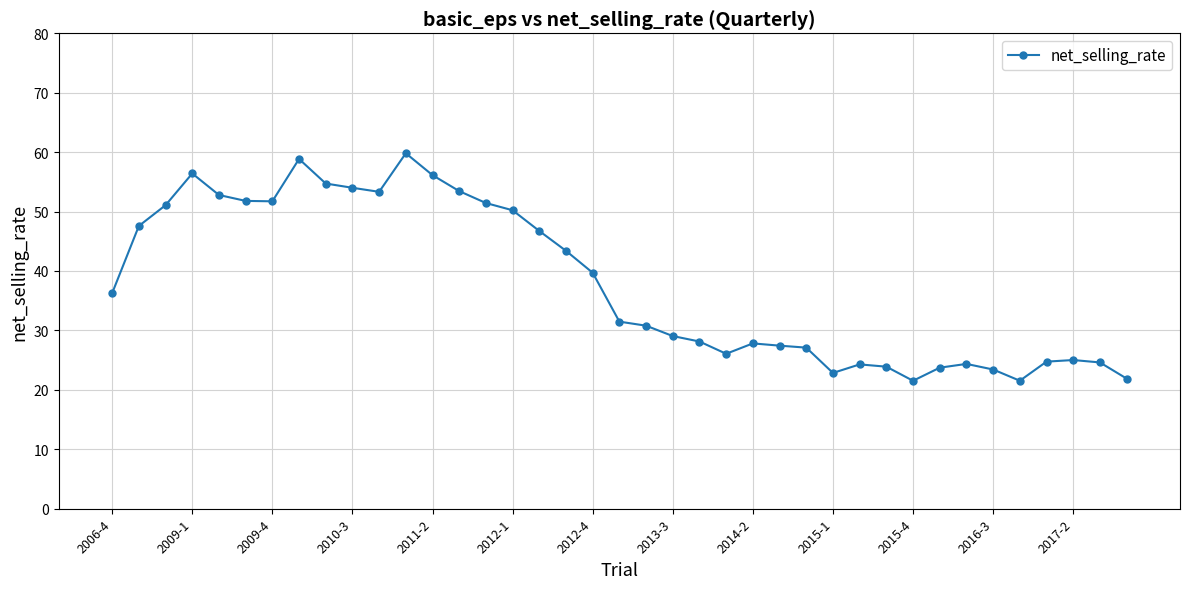

What is the average value?

37.9